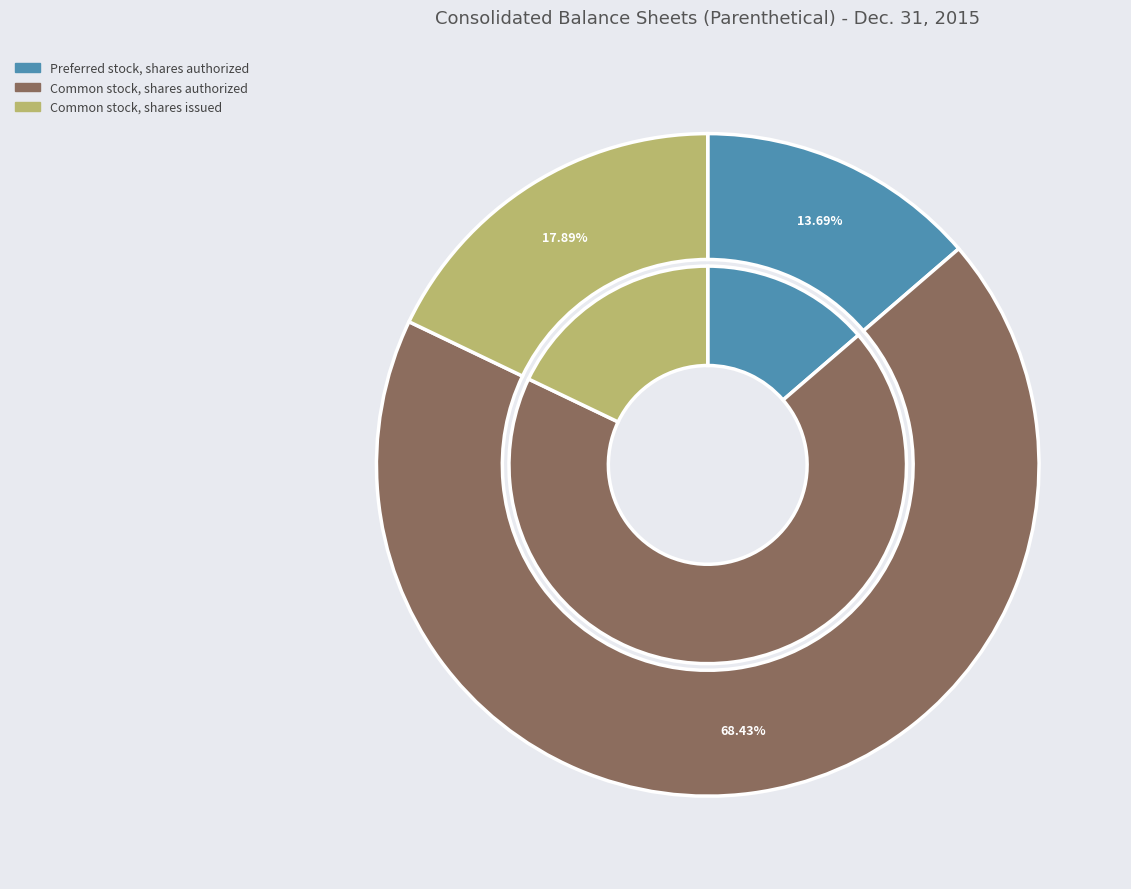

Is it true that Common stock, shares issued is 4% of the pie?

False